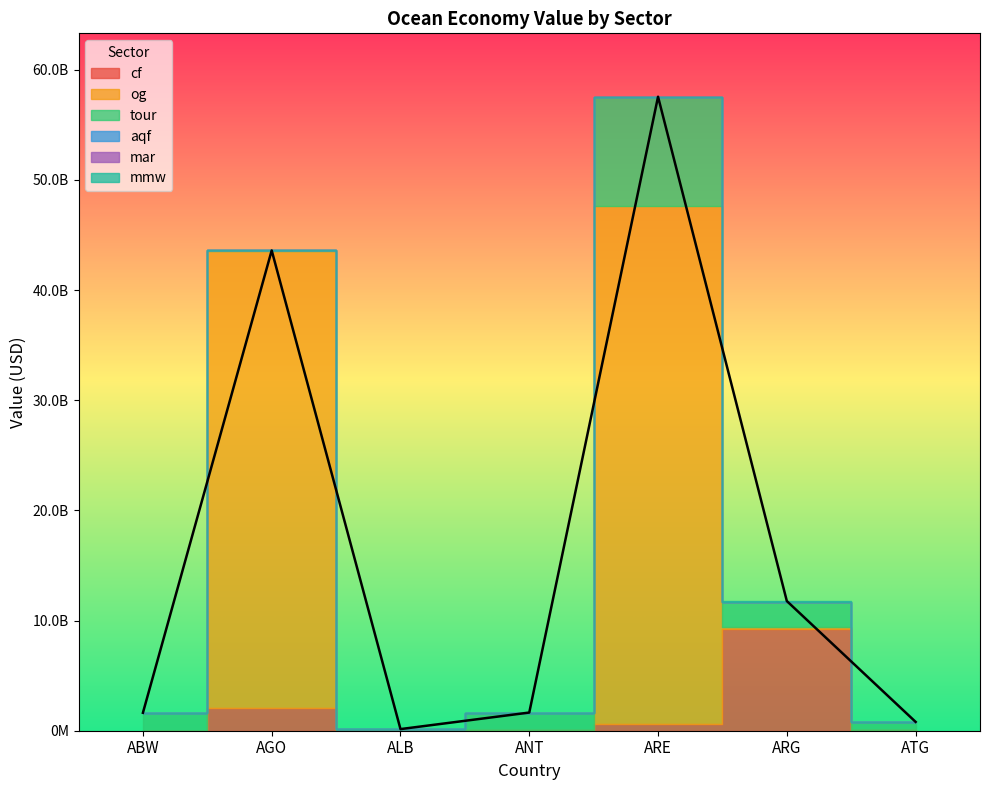

Rank the categories by cf value from lowest to highest.

ABW, ALB, ATG, ANT, ARE, AGO, ARG